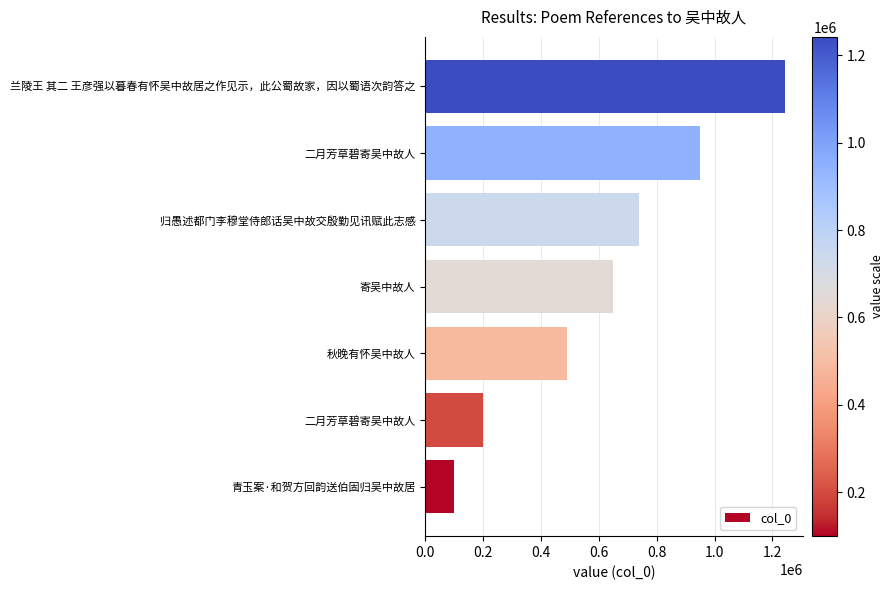

Does the chart contain any negative values?

No